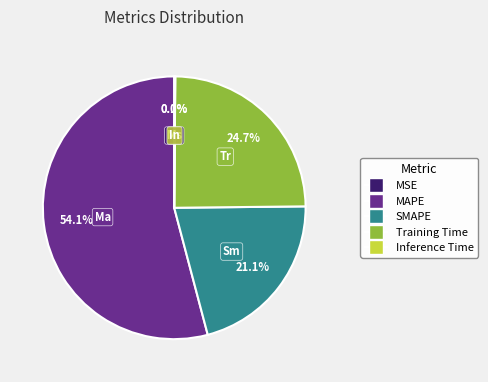

What is the majority slice?

MAPE